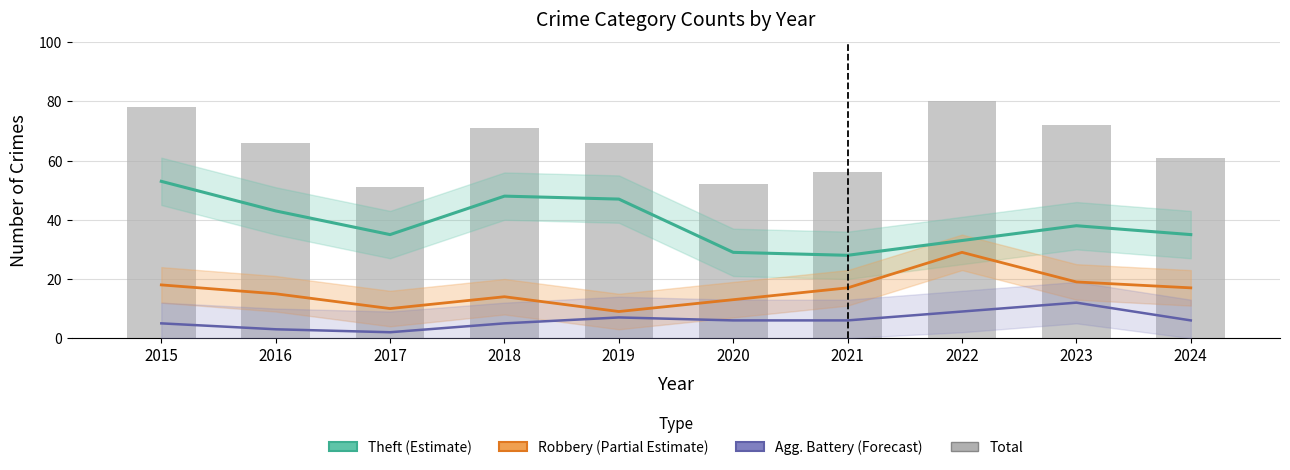

What is the lowest value of the Total series?

51